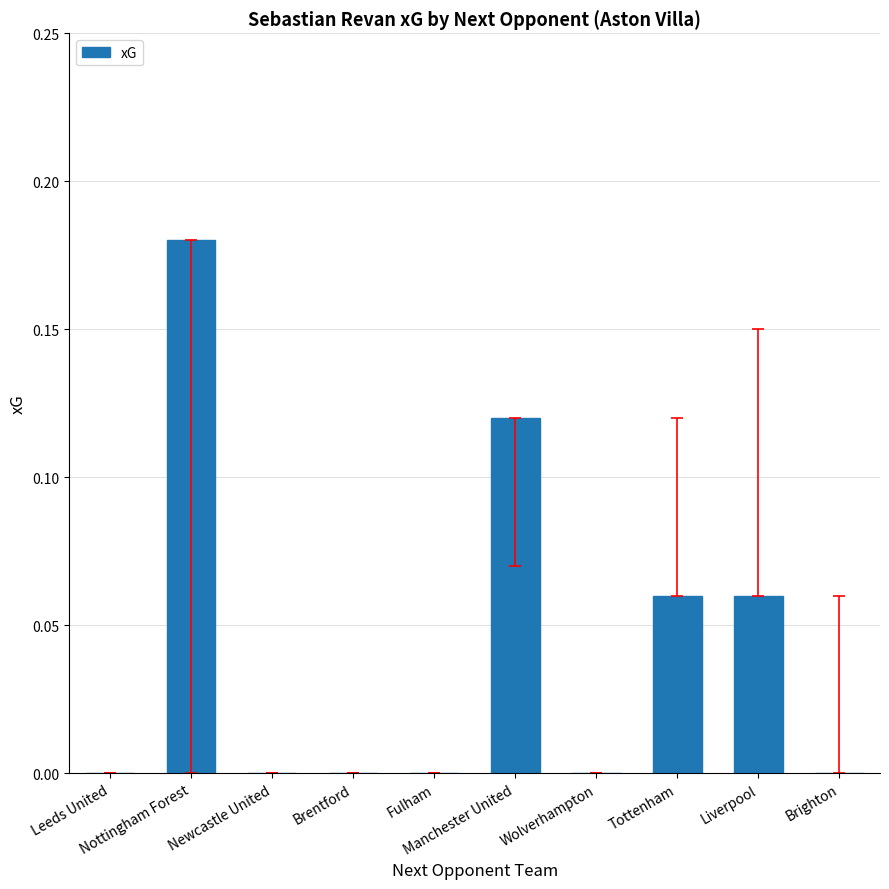

What is the sum of all values?

0.4